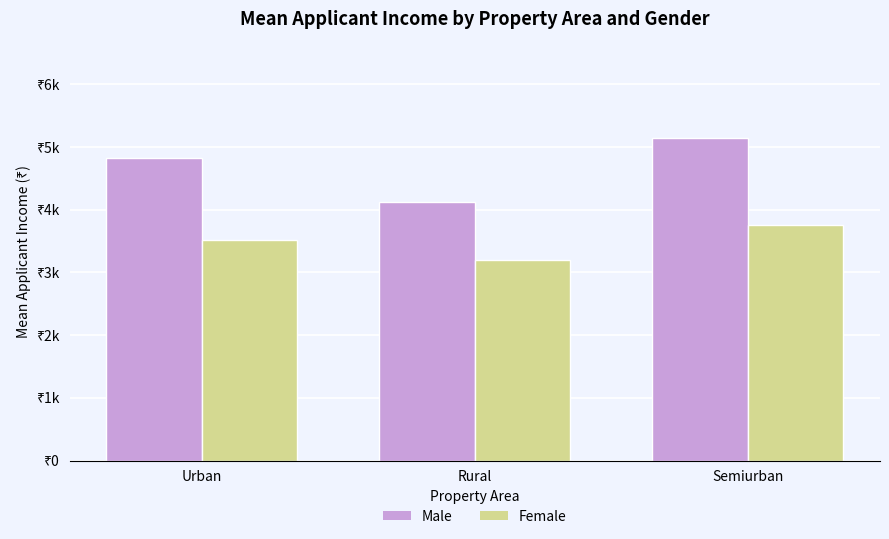

At how many categories does at least one series exceed 3742?

3